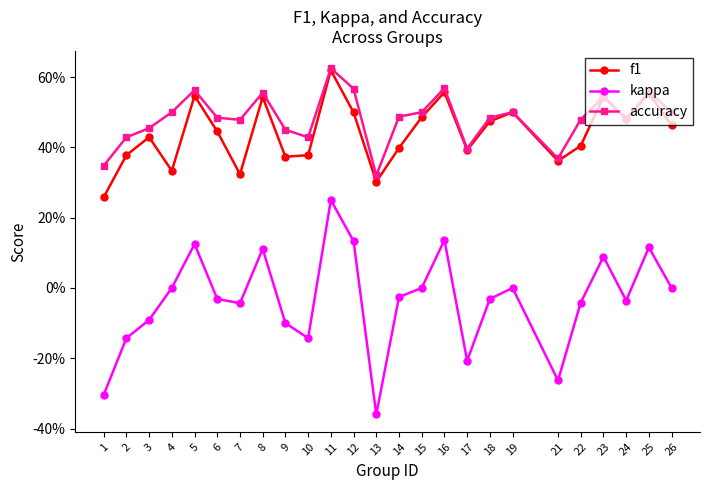

Which label corresponds to the smallest value in the chart?

13